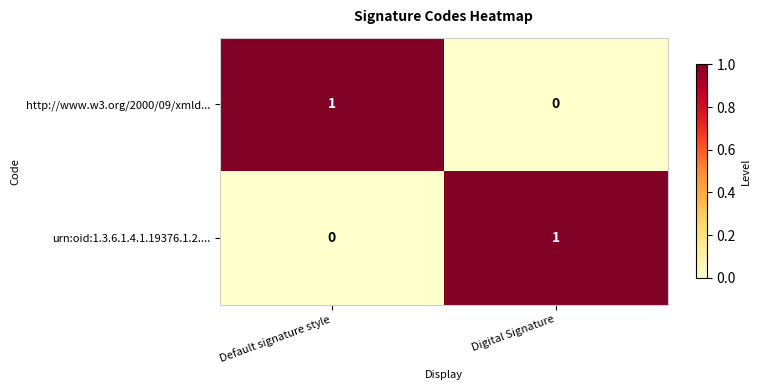

True or false: http://www.w3.org/2000/09/xmld... has a value of 0 at Digital Signature.

True